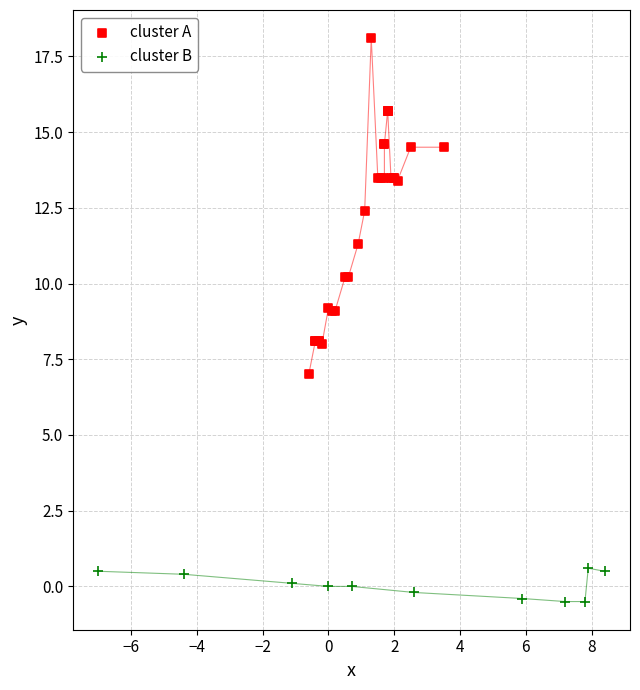

Which series has the widest spread of Y values?

cluster A